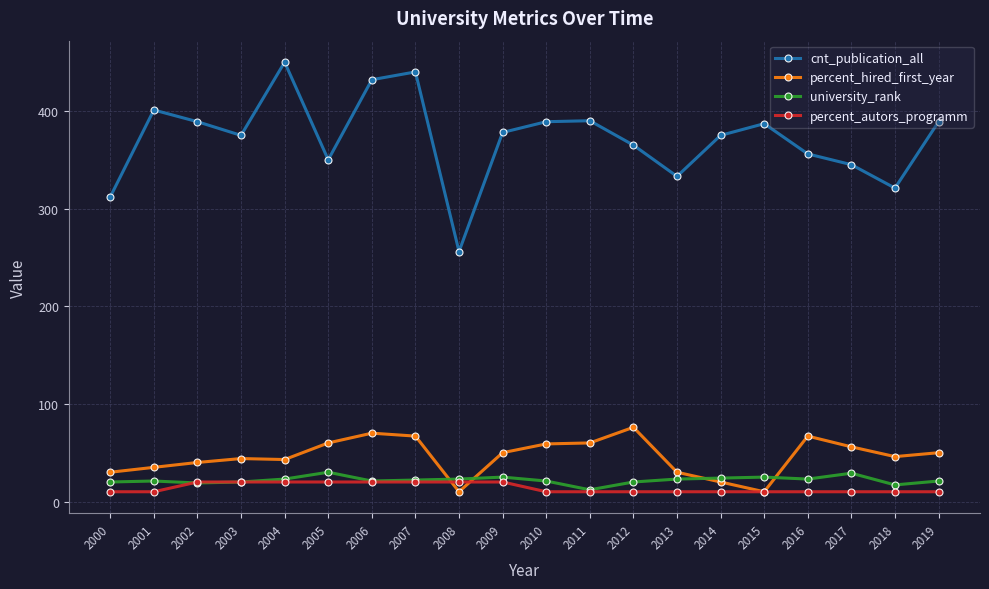

Which series has the largest total across all categories?

cnt_publication_all